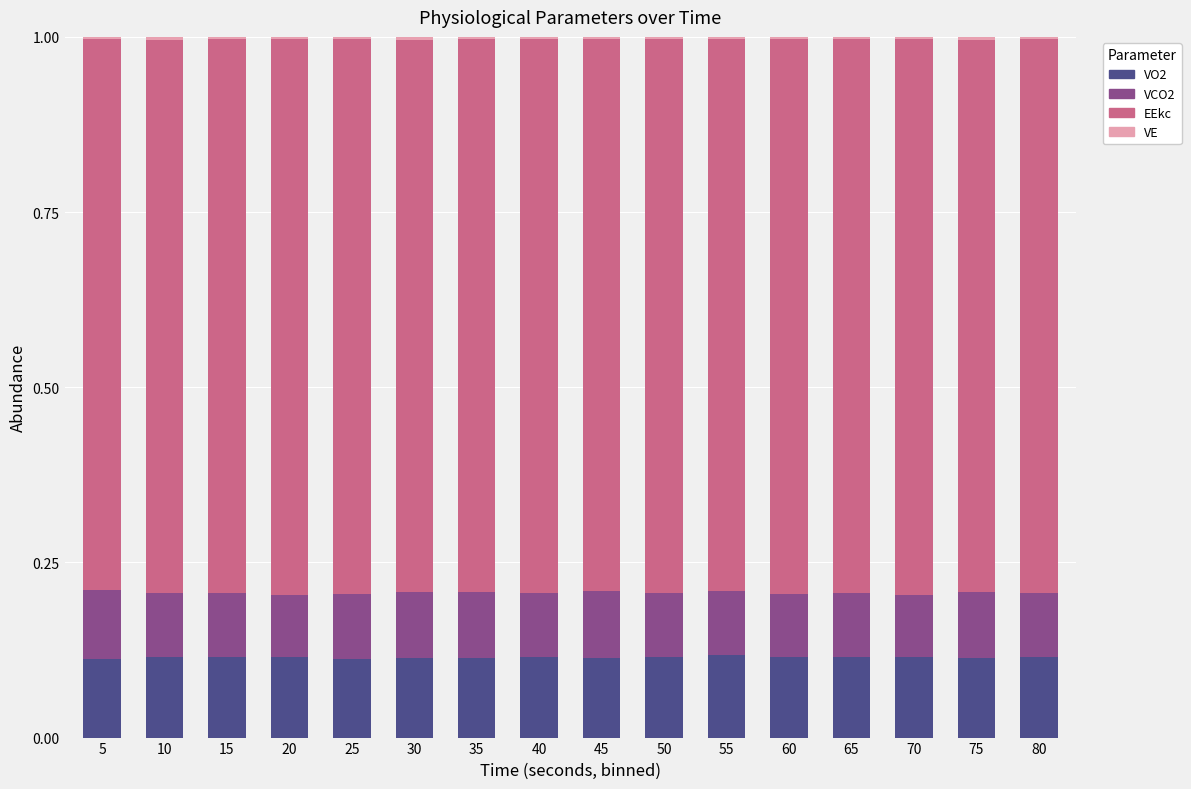

True or false: VO2 has a value of 0.2 at 75.

False